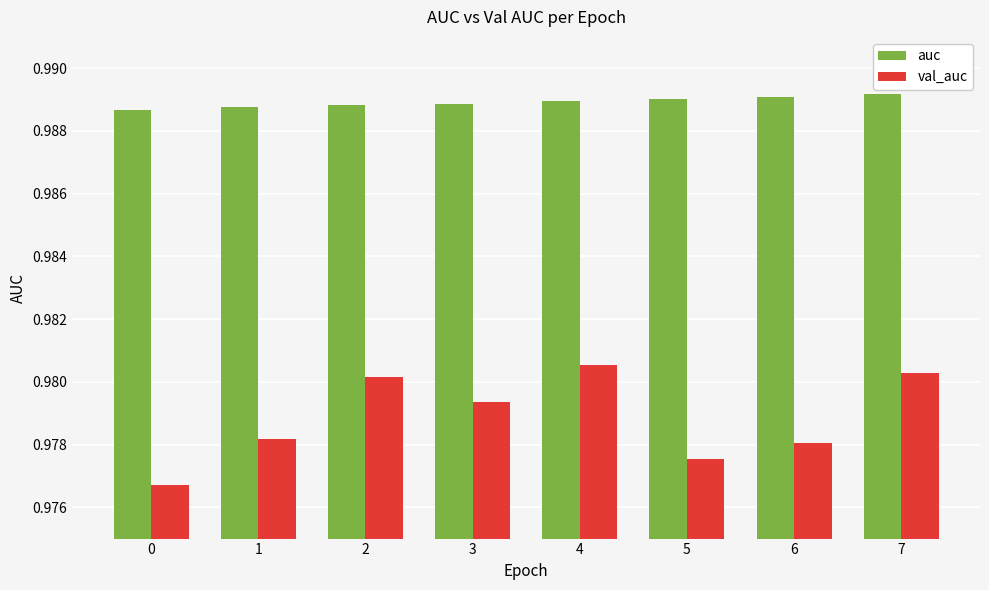

What is the total value across all series at 3?

2.0